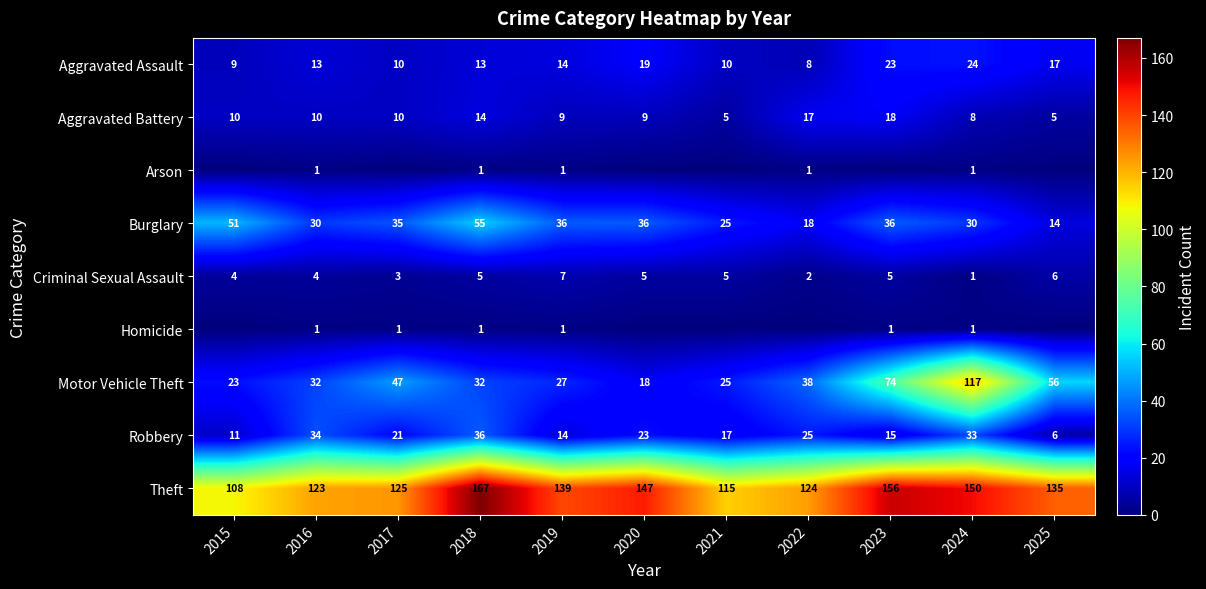

Is the value of Aggravated Assault at 2018 greater than the value of Aggravated Battery at 2015?

Yes